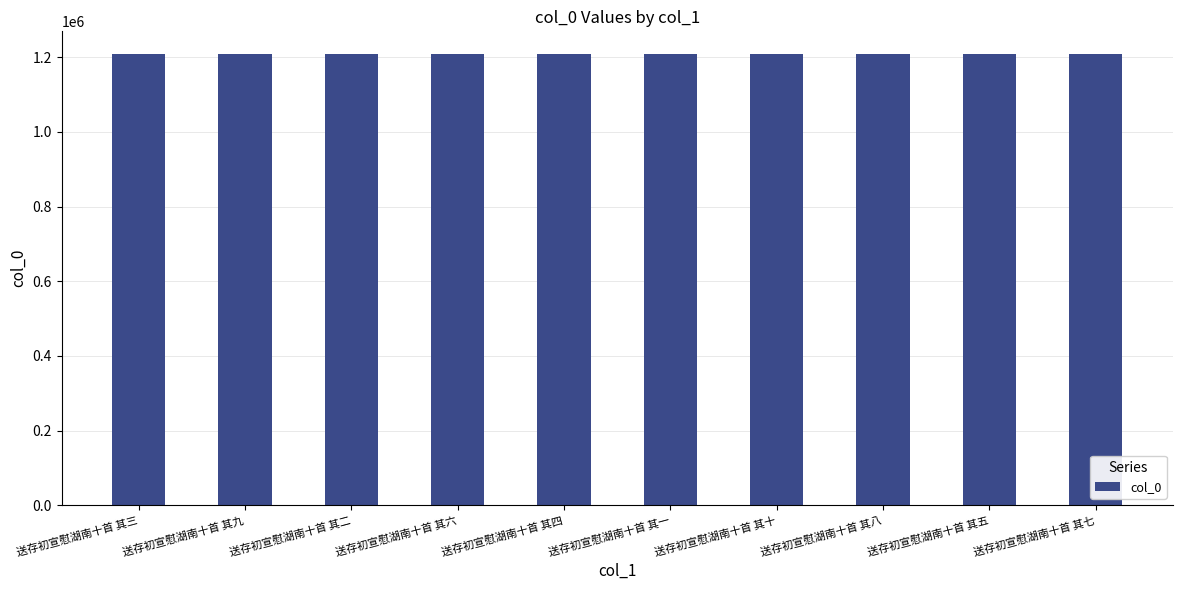

What is the difference between the maximum and minimum values?

9